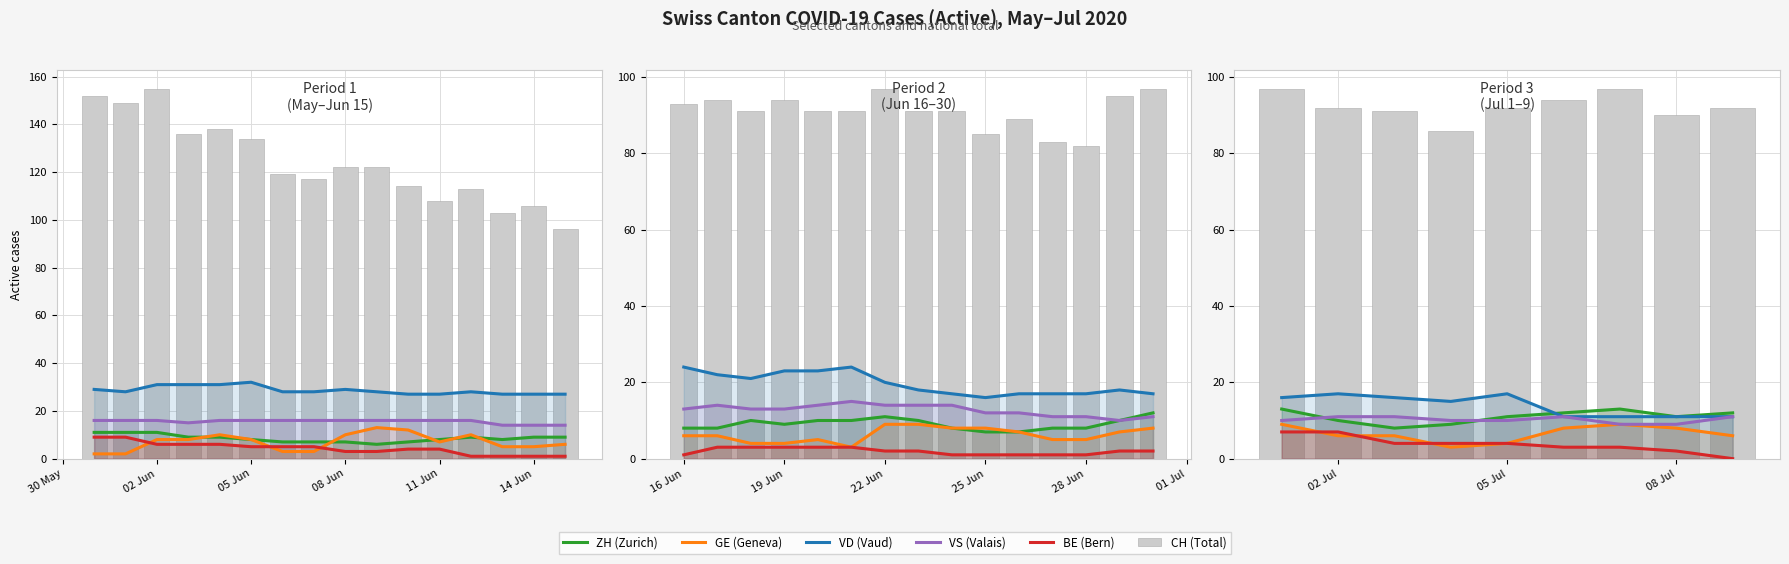

Is it true that GE (Geneva) equals 12 at 30 May?

False